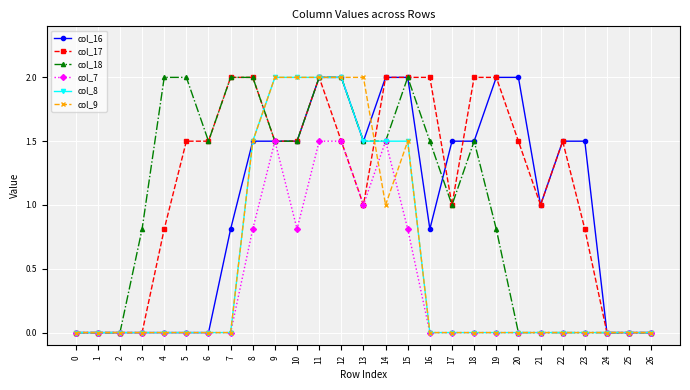

At which category is the sum across all series the highest?

11